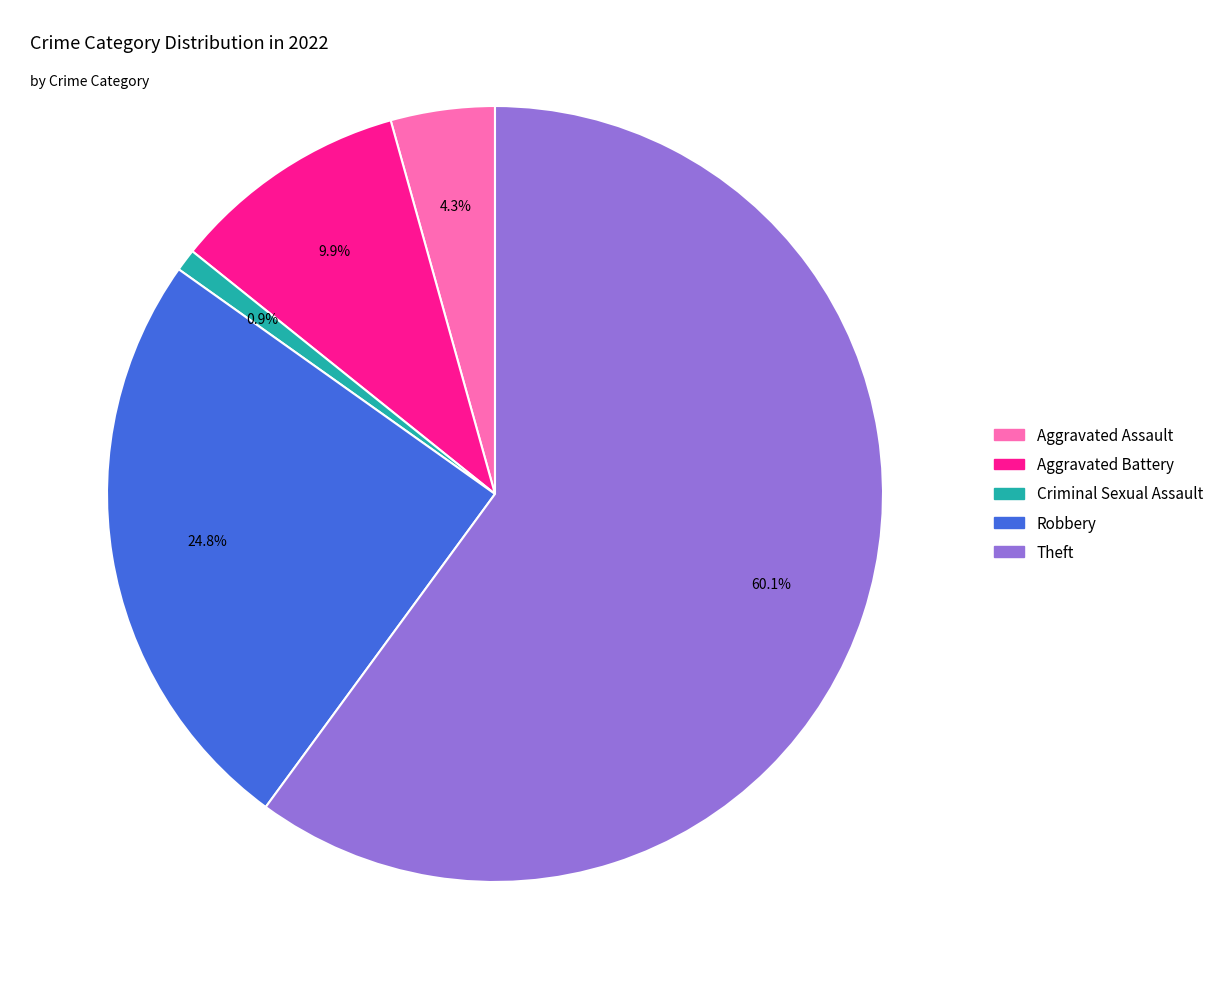

How many slices are in this pie chart?

5